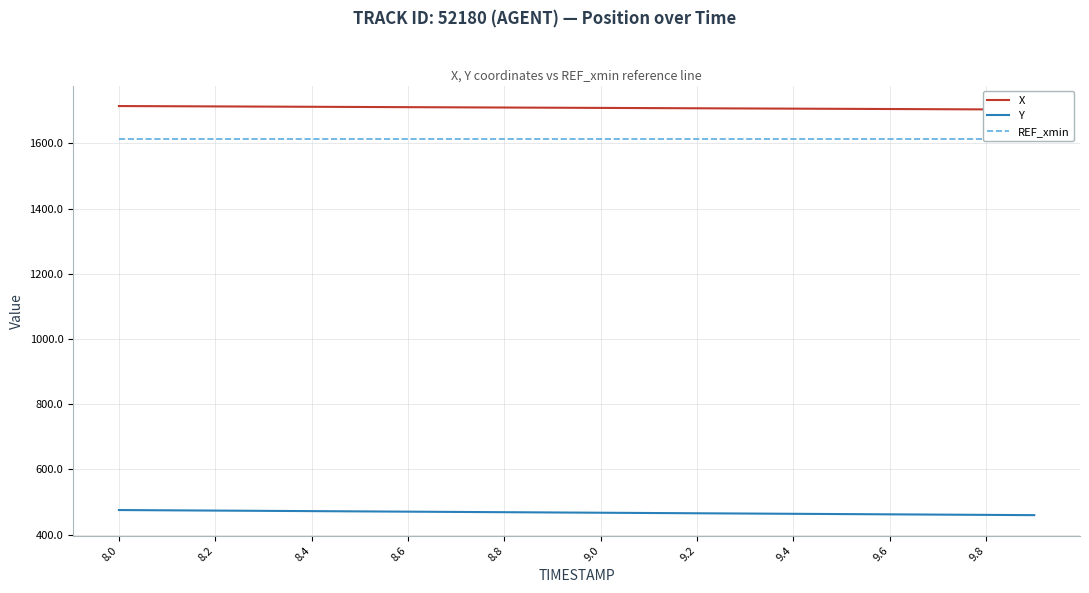

What is the minimum value for Y?

460.0